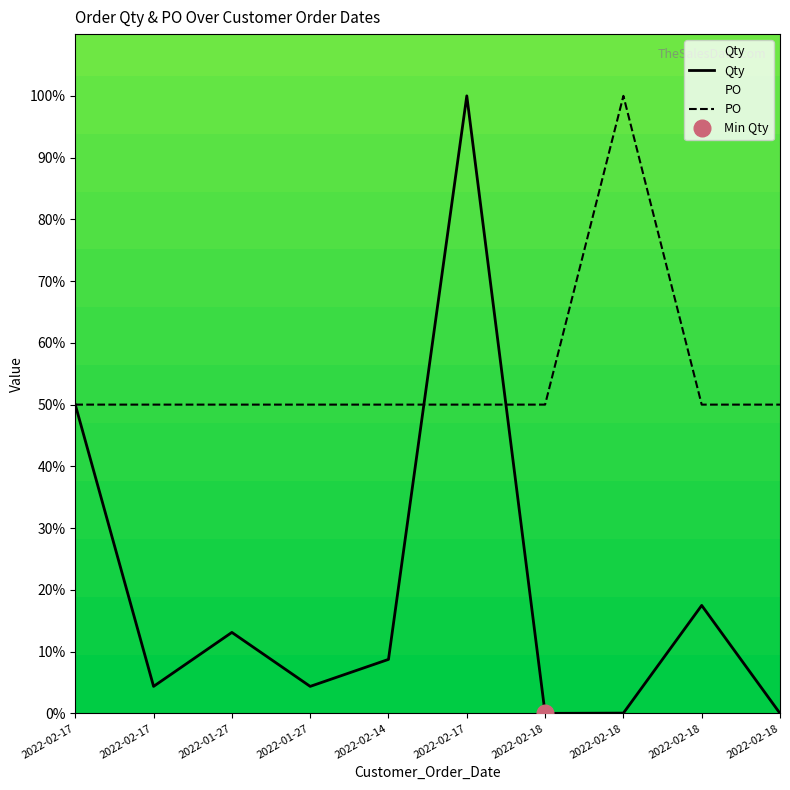

How many times do PO and Qty cross each other?

2